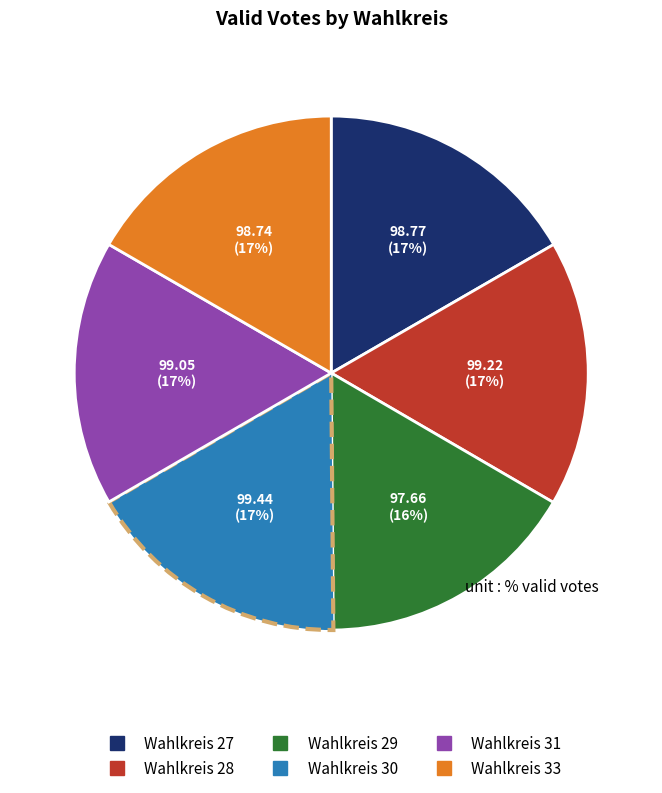

Count the number of slices in the pie.

6